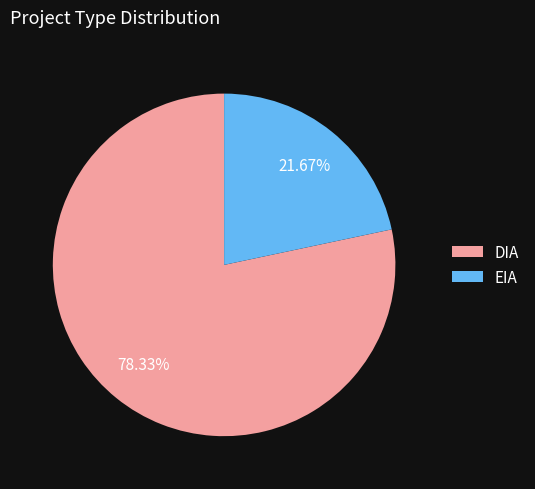

The DIA slice represents 85% of the pie. True or false?

False